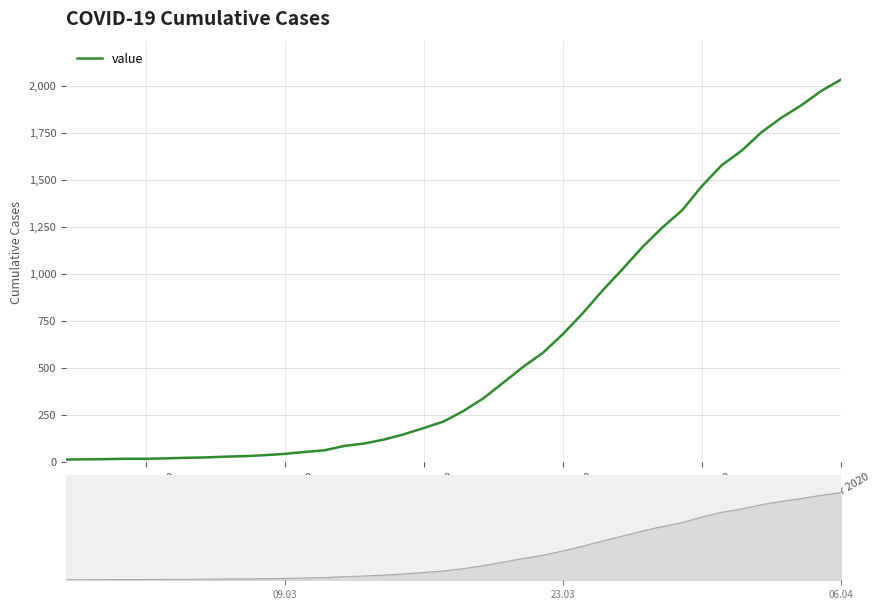

What is the value of the 33rd point from the left?

1466